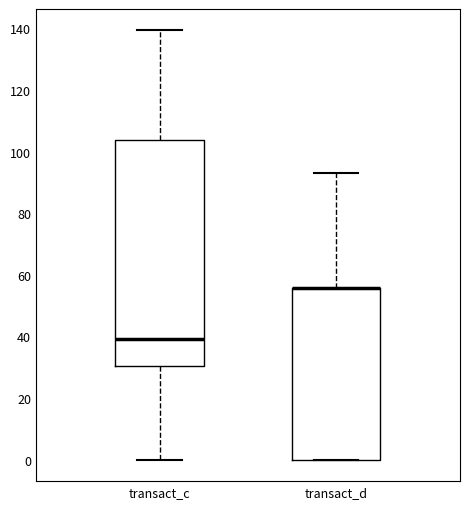

Where is the lower edge of the box for transact_c on the y-axis? The values are not printed on the chart, so give them approximately, as read against the axis.

30